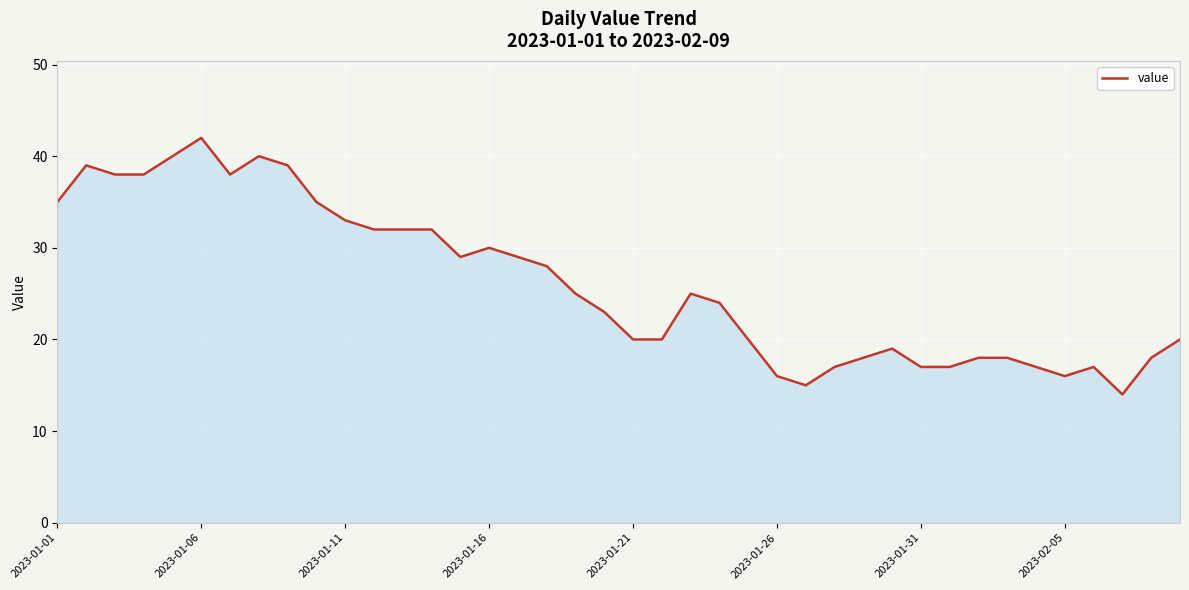

What is the difference between the maximum and minimum values?

28